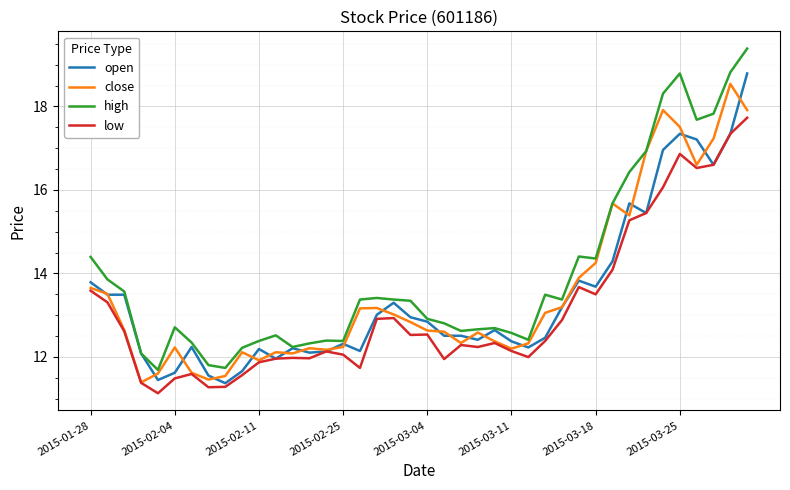

Which series has the largest total across all categories?

high